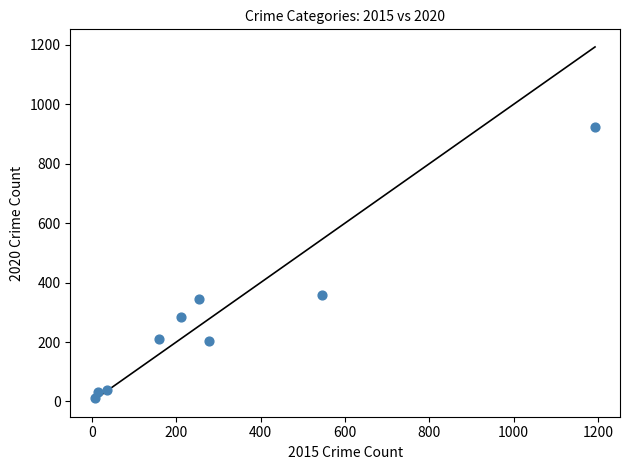

What is the range of X values (max minus min)?

1185